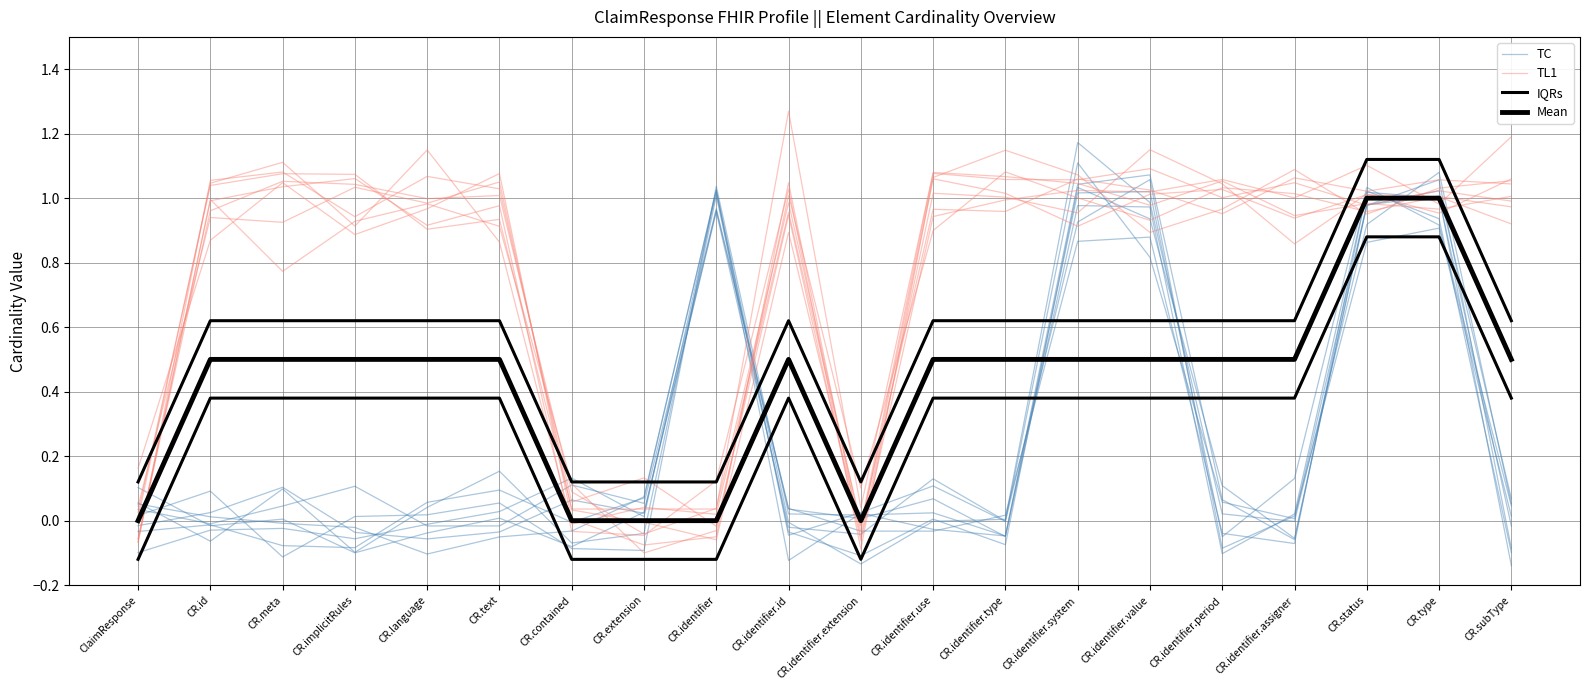

Where does the TL1 series first go above 1?

CR.id